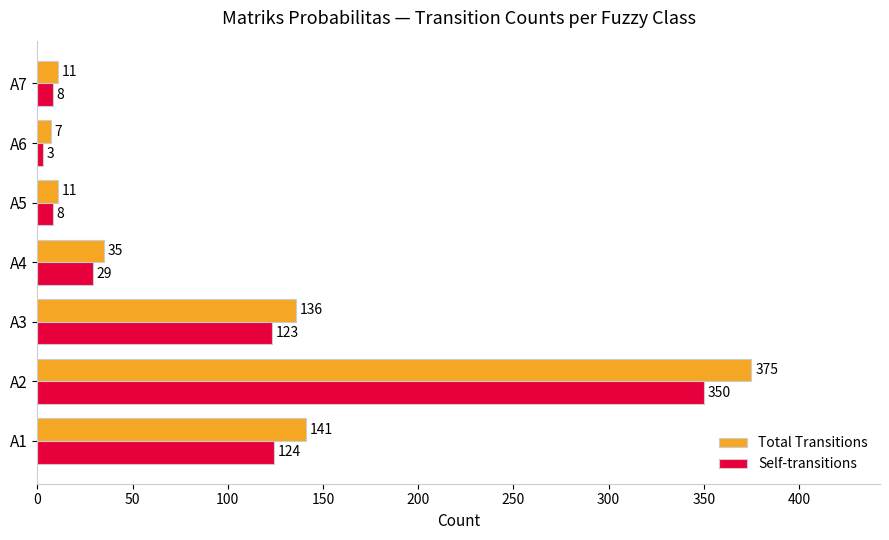

At which category is the sum across all series the highest?

A2